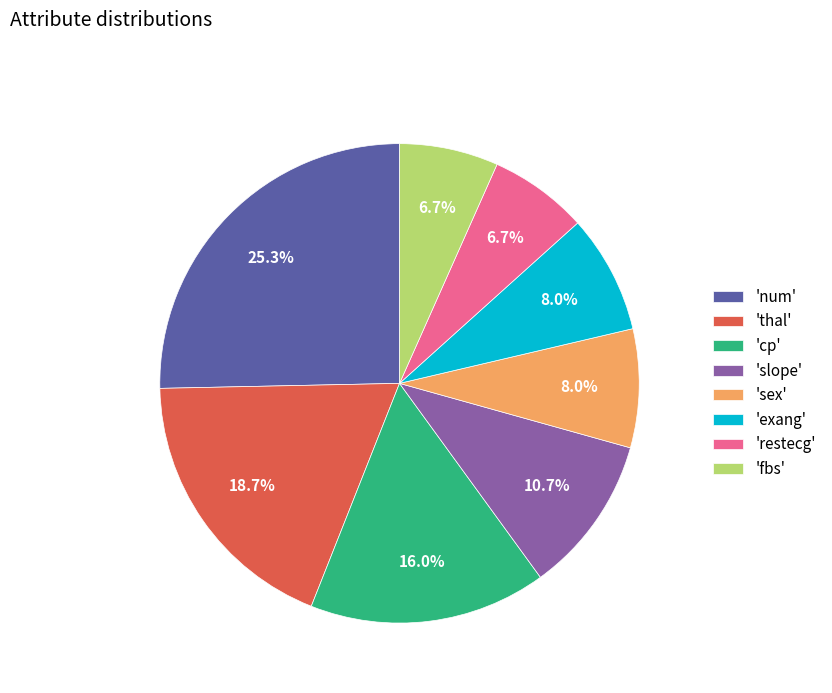

Is there a majority slice in this chart?

No